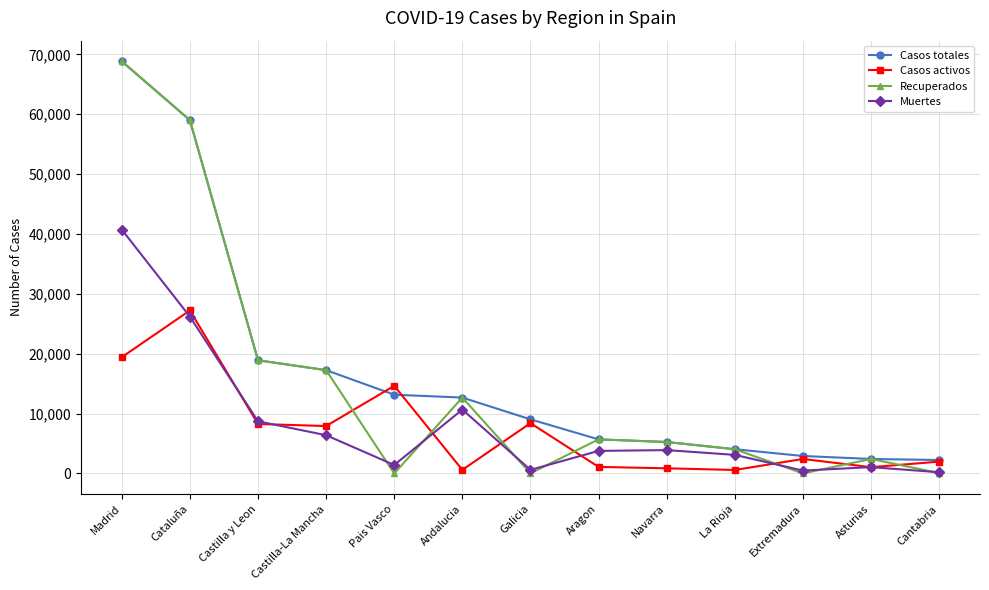

Between Navarra and Asturias, which series saw the biggest shift?

Muertes